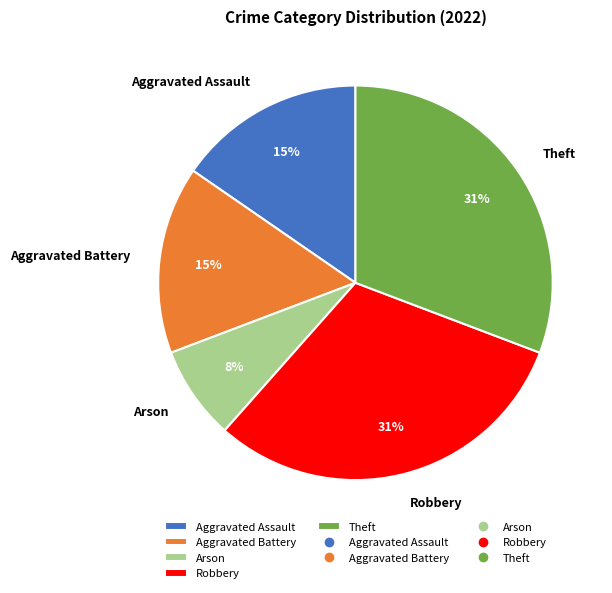

Is the sum of Aggravated Battery and Robbery greater than half?

No